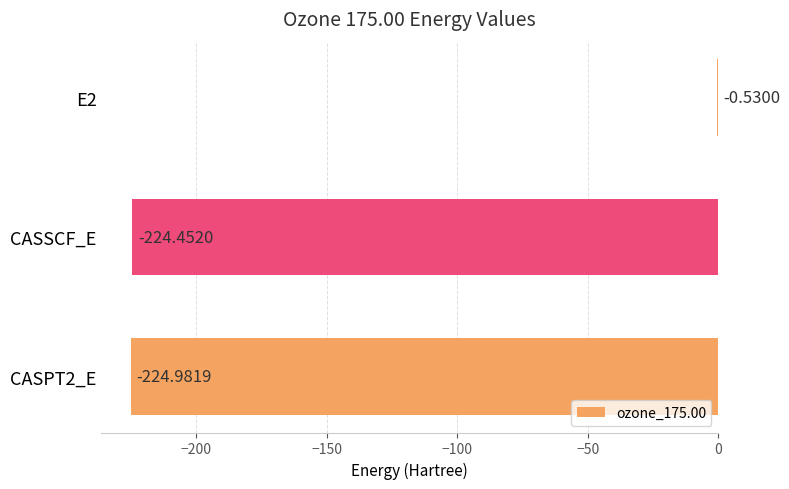

Which label corresponds to the largest value in the chart?

E2